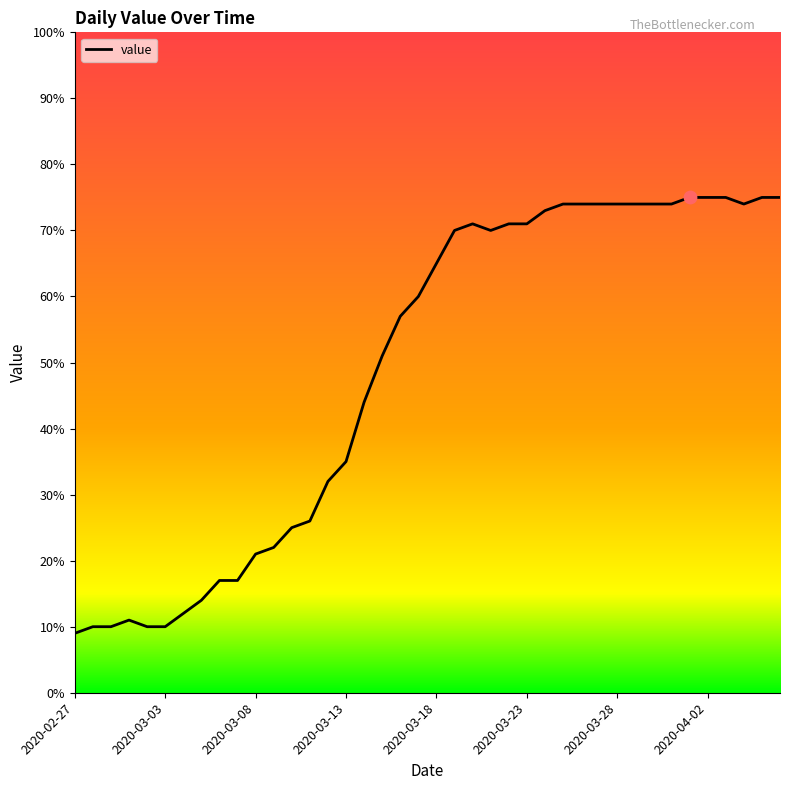

What is the maximum value shown in the chart?

75